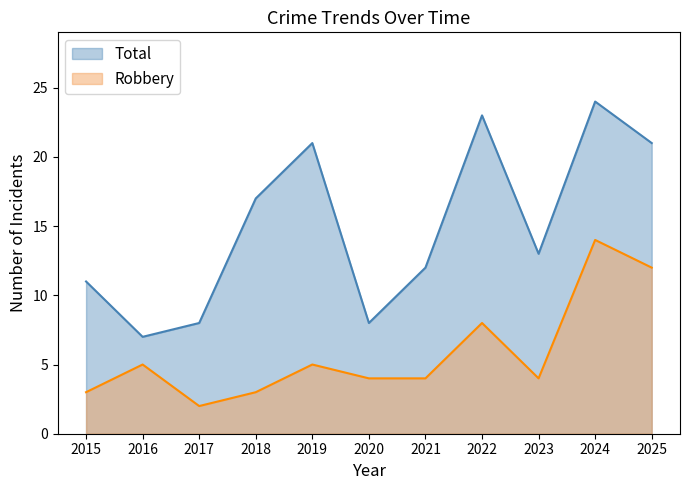

What is the maximum value shown in the chart?

24